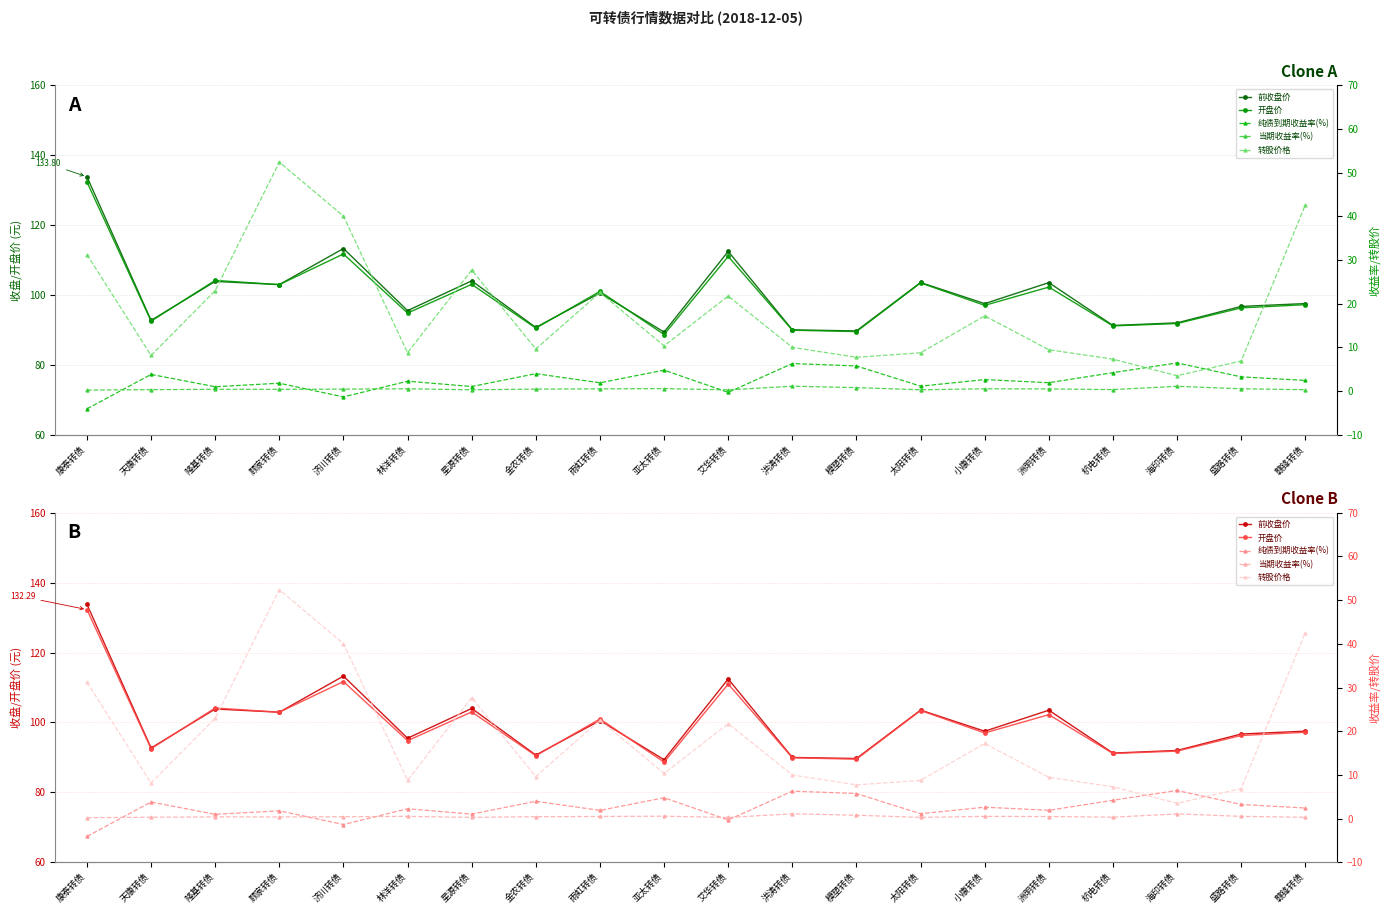

At how many categories does at least one series exceed 70?

20